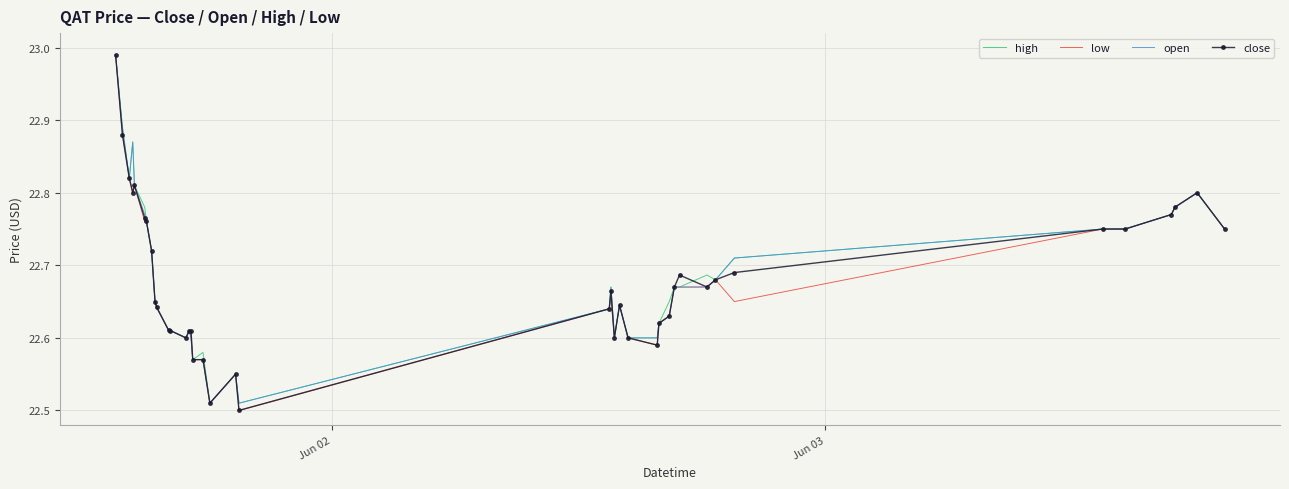

What is the smallest value displayed?

22.5